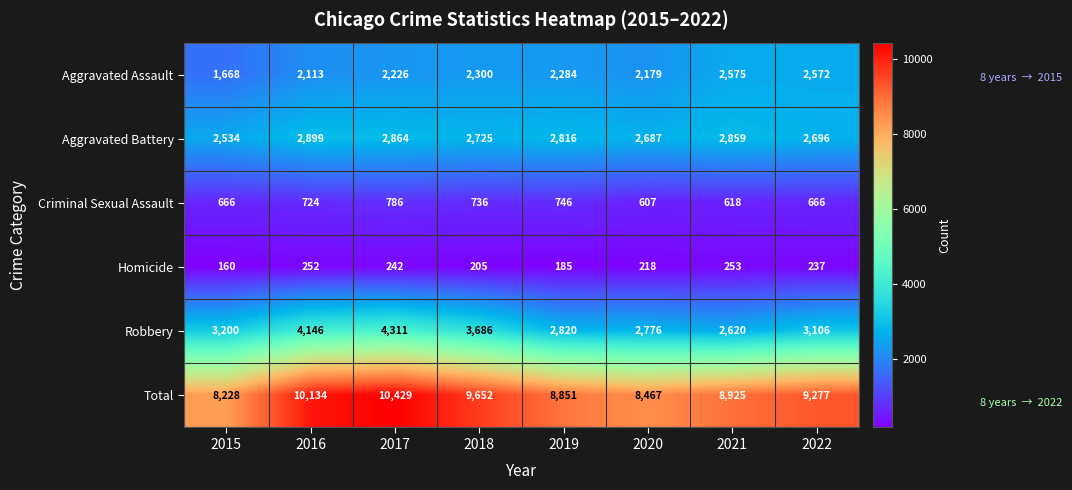

At how many categories does at least one series exceed 2162?

8